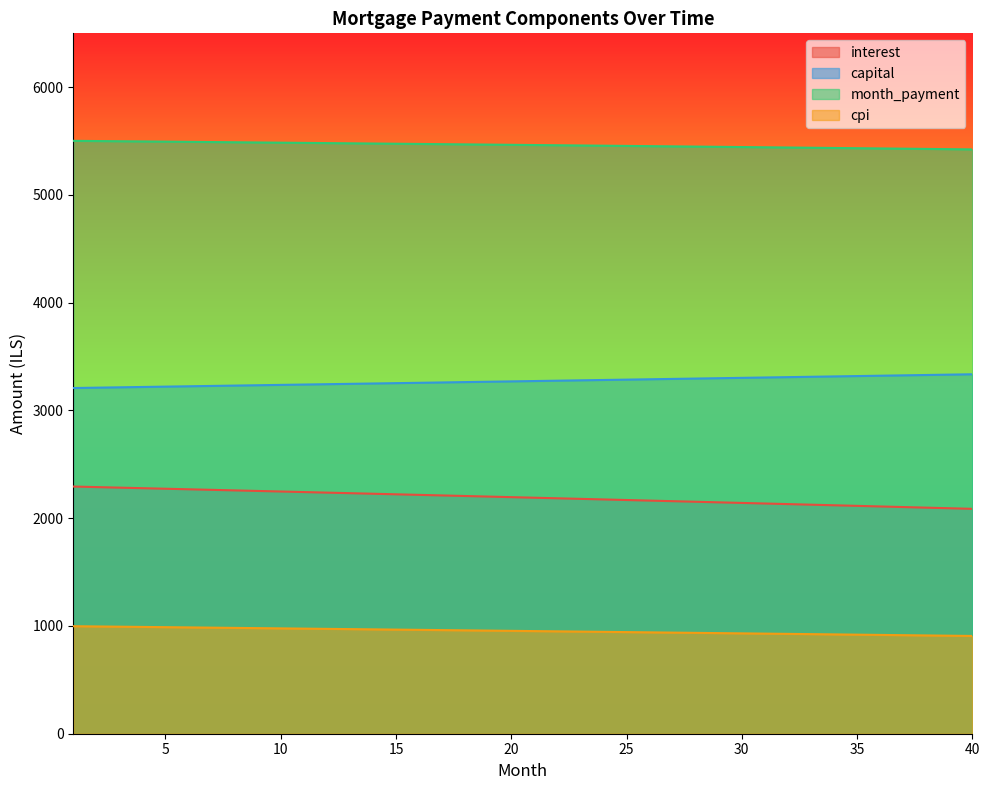

What are all the series names shown in the legend?

interest, capital, month_payment, cpi